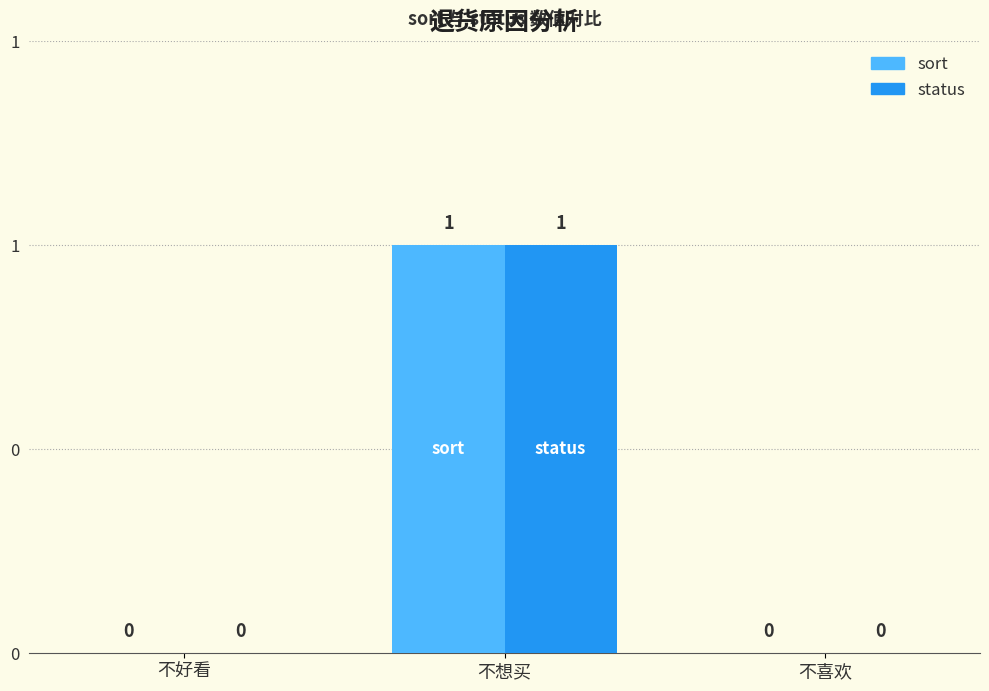

What value does the status series have at 不想买?

1